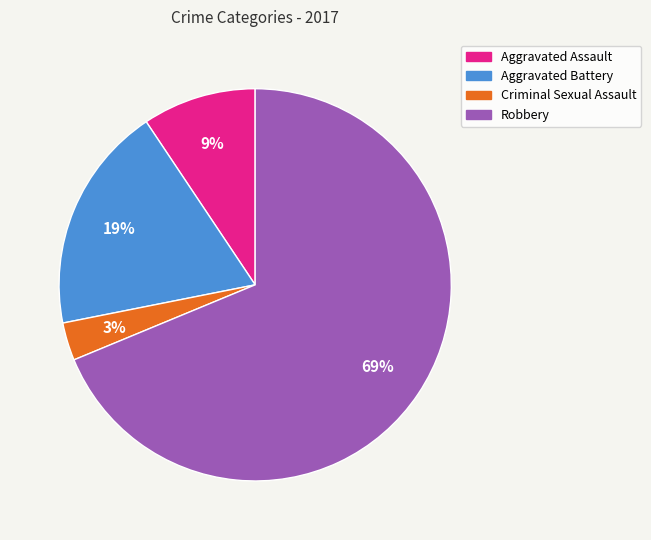

What percentage is the Aggravated Assault slice, to the nearest percent?

9%